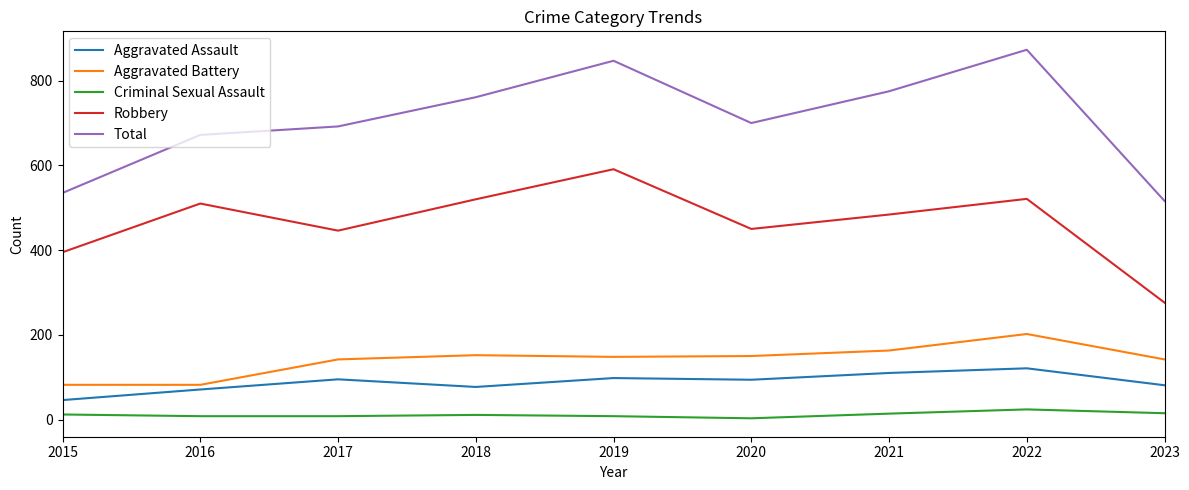

What is the approximate value of Robbery at 2022?

521